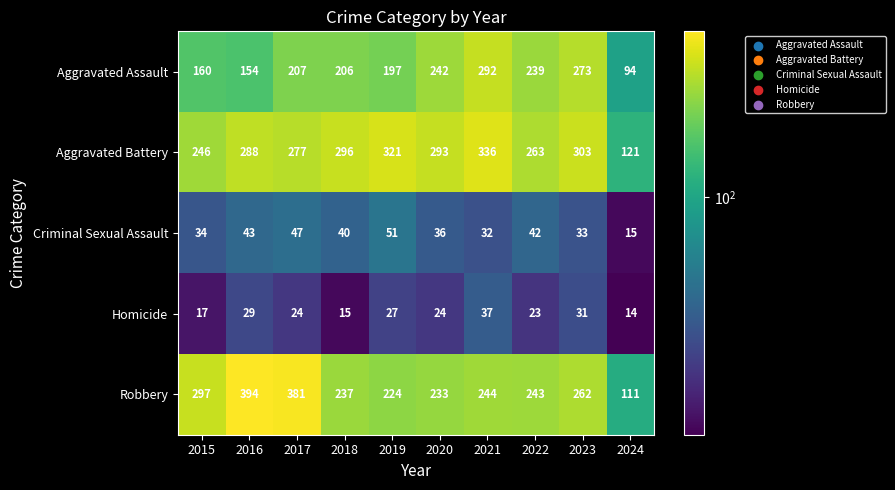

At which category is the sum across all series the highest?

2021